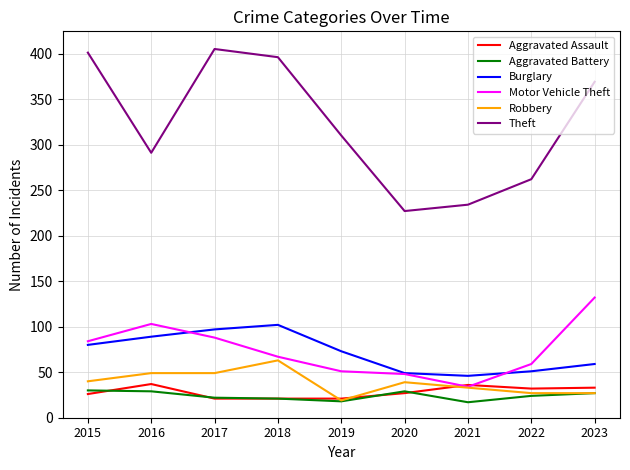

How many lines are shown in the chart?

6